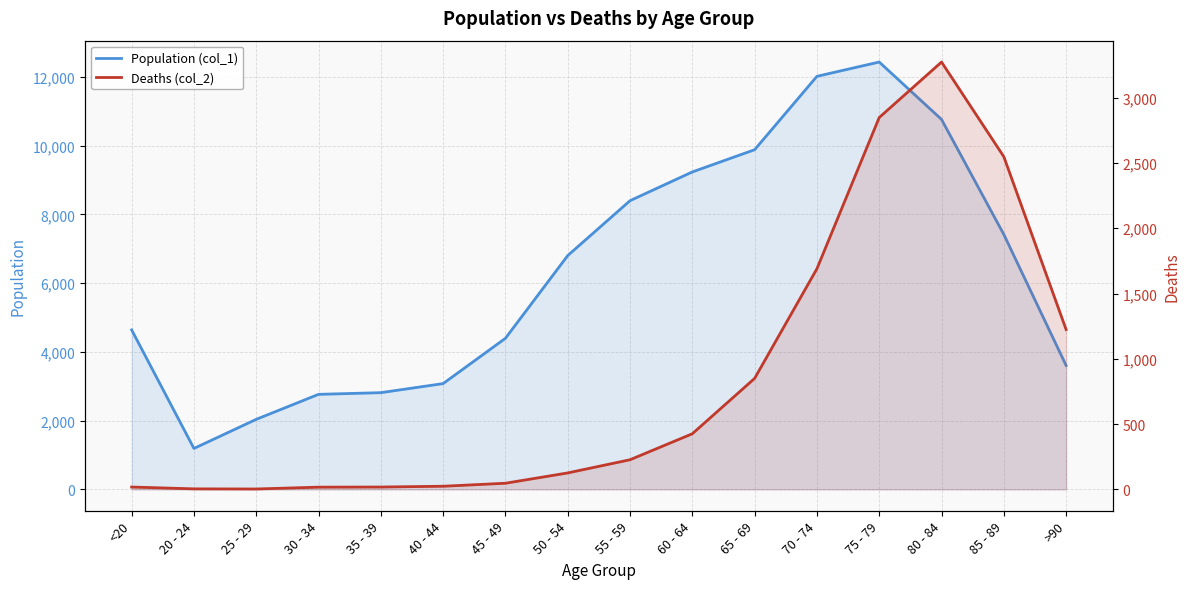

At which category does Deaths (col_2) reach its first local valley?

25 - 29